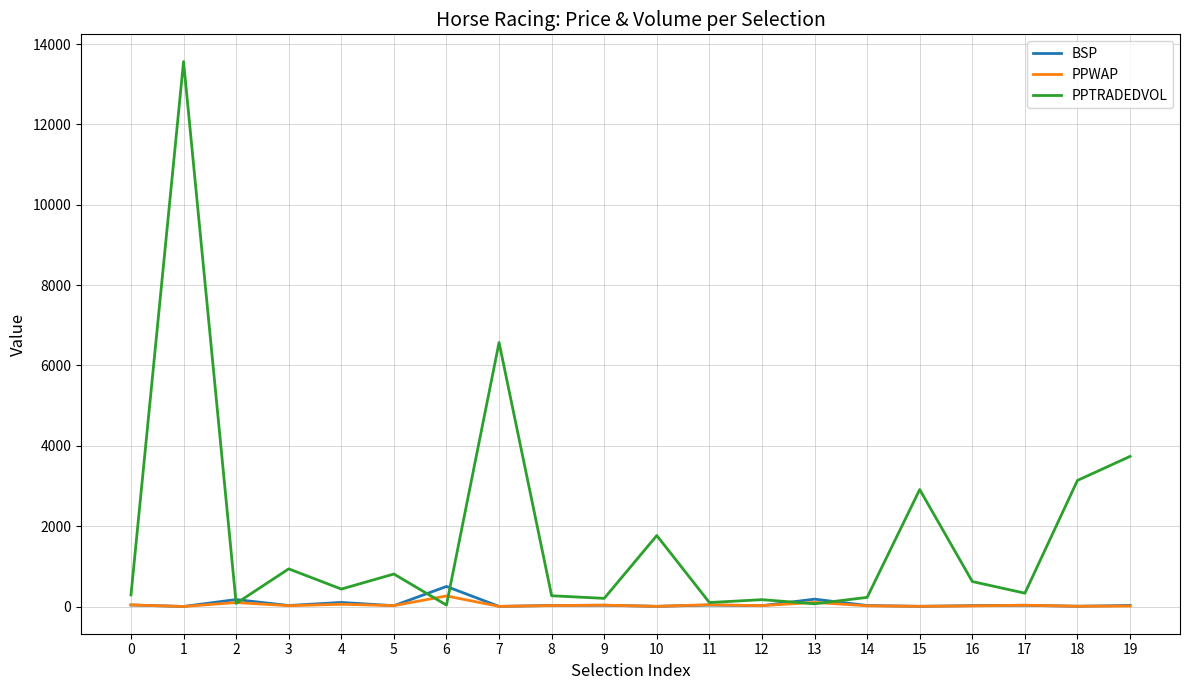

Which series has the largest total across all categories?

PPTRADEDVOL